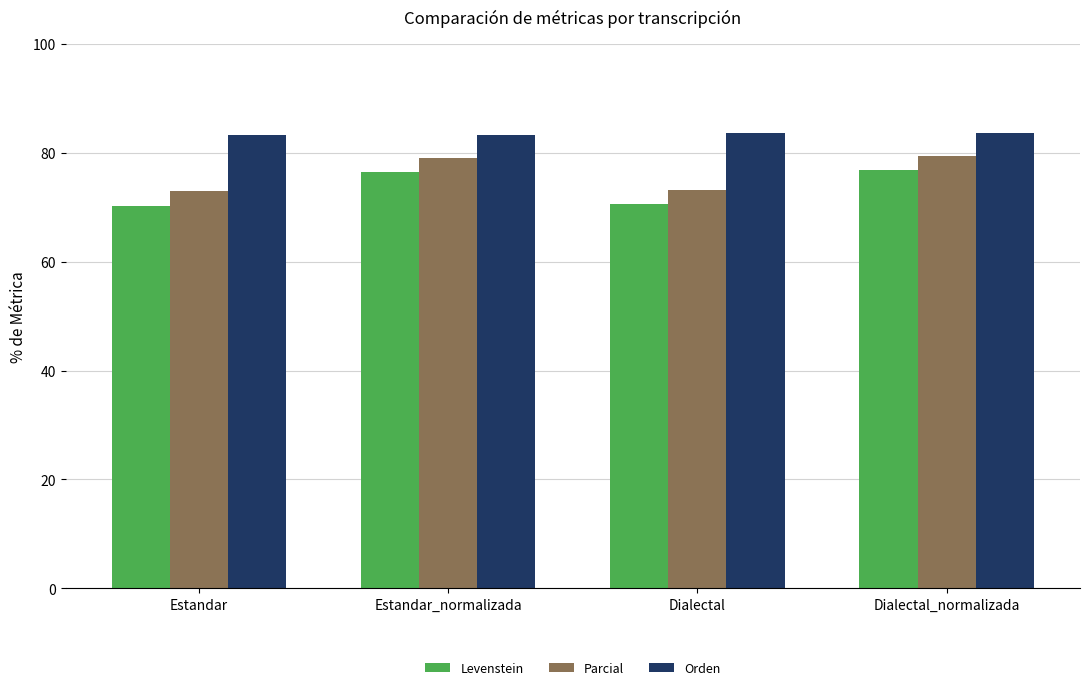

What value does the Levenstein series have at Estandar_normalizada?

76.4